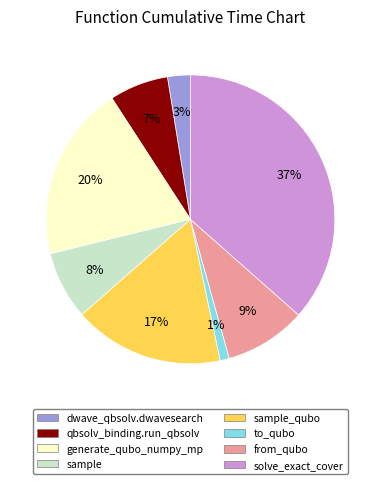

How many segments does this pie chart have?

8